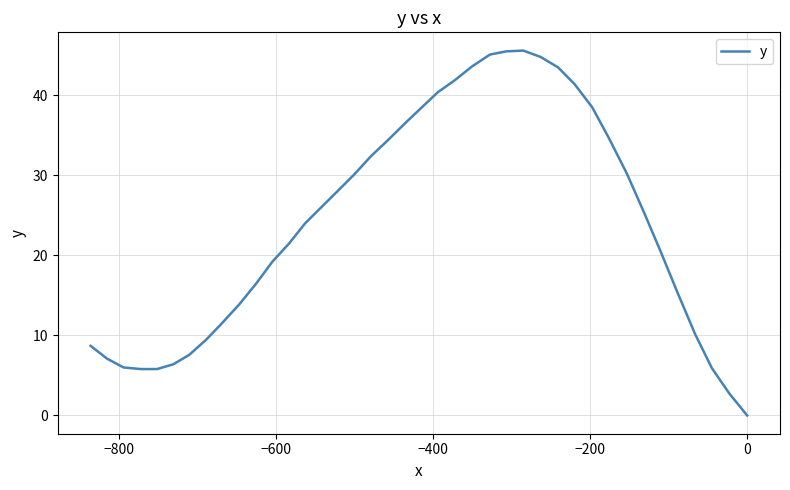

True or false: the data shows 11.1 at 9.

False